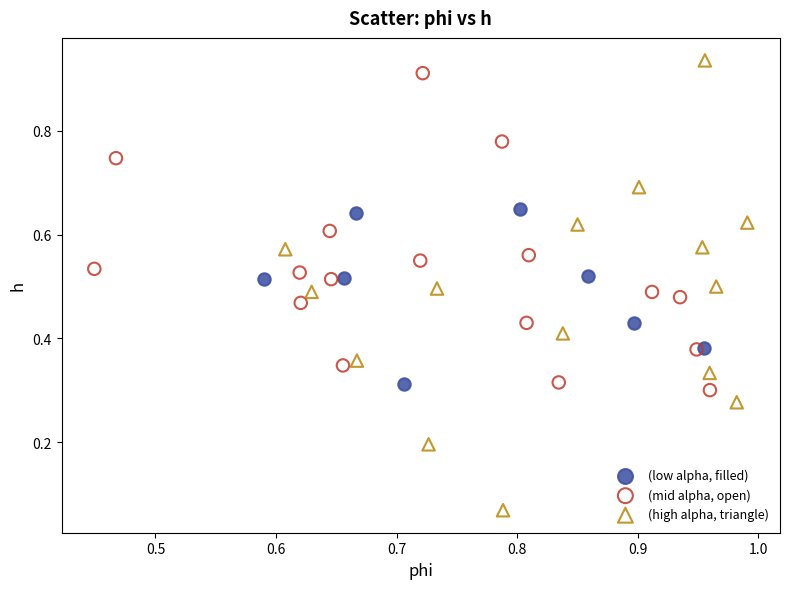

Which series contains the lowest Y value?

(high alpha, triangle)